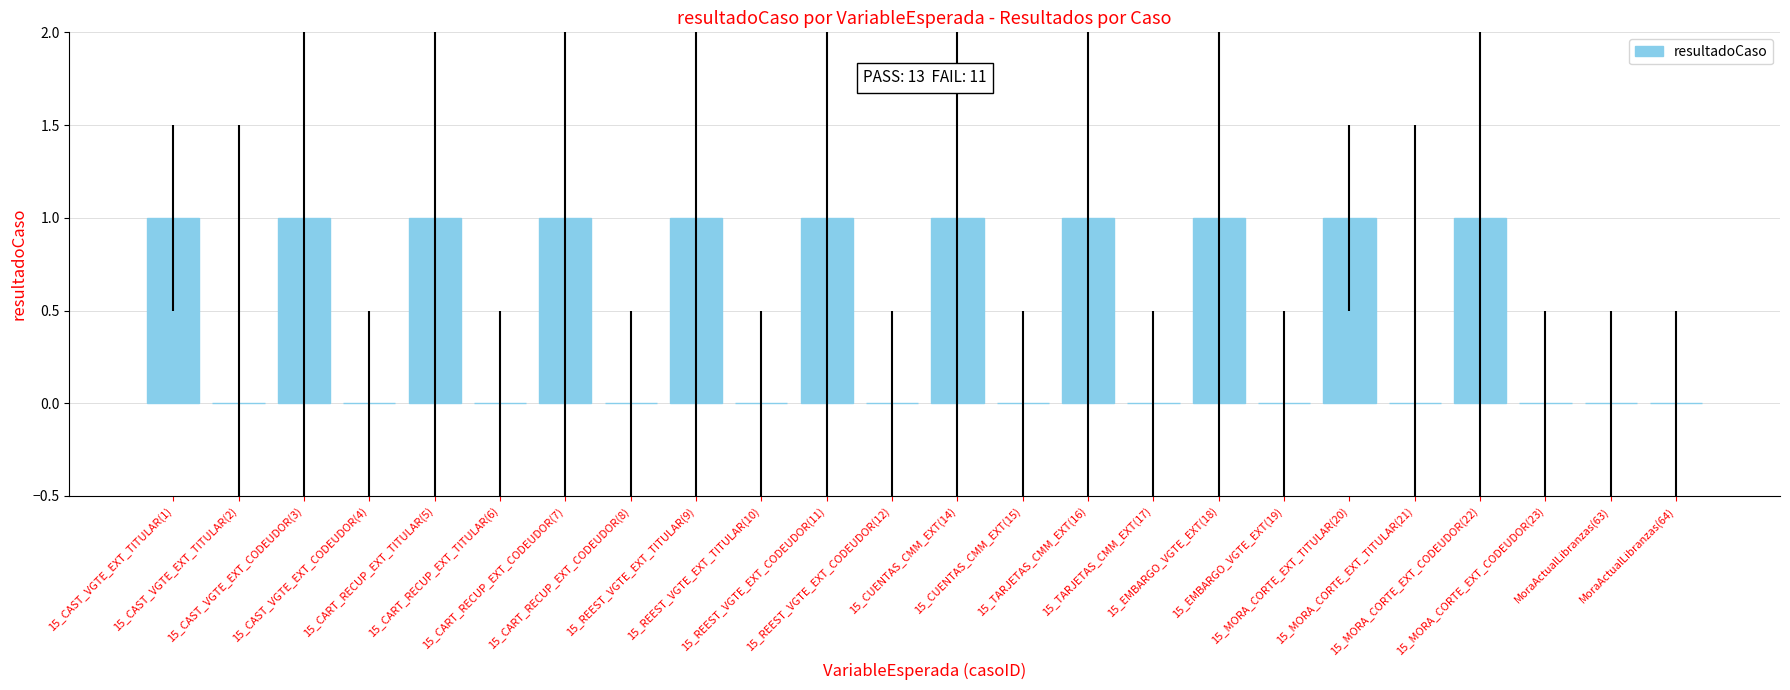

How many categories are shown in the chart?

24